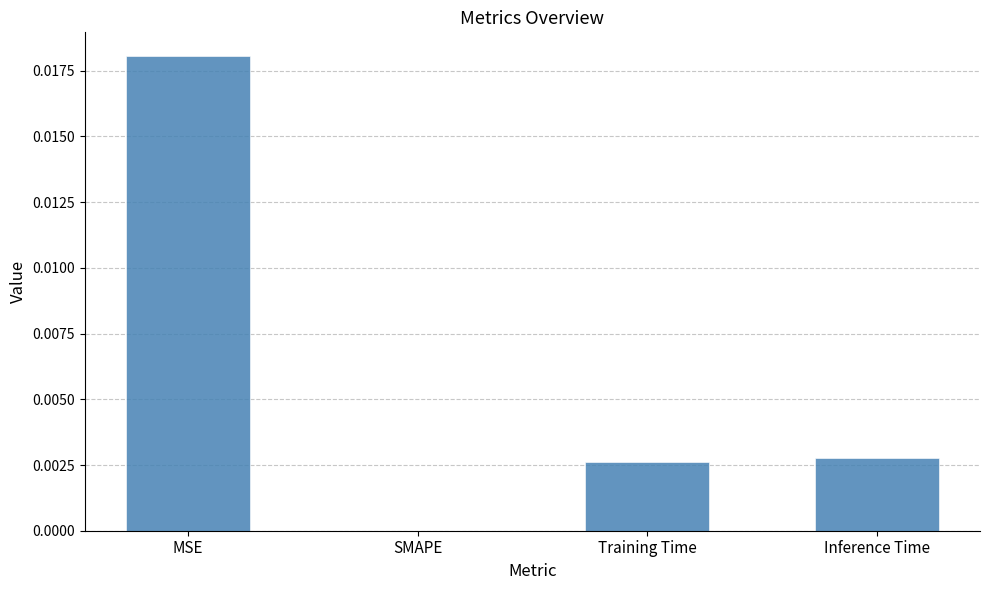

The value at SMAPE is 0.0. True or false?

True